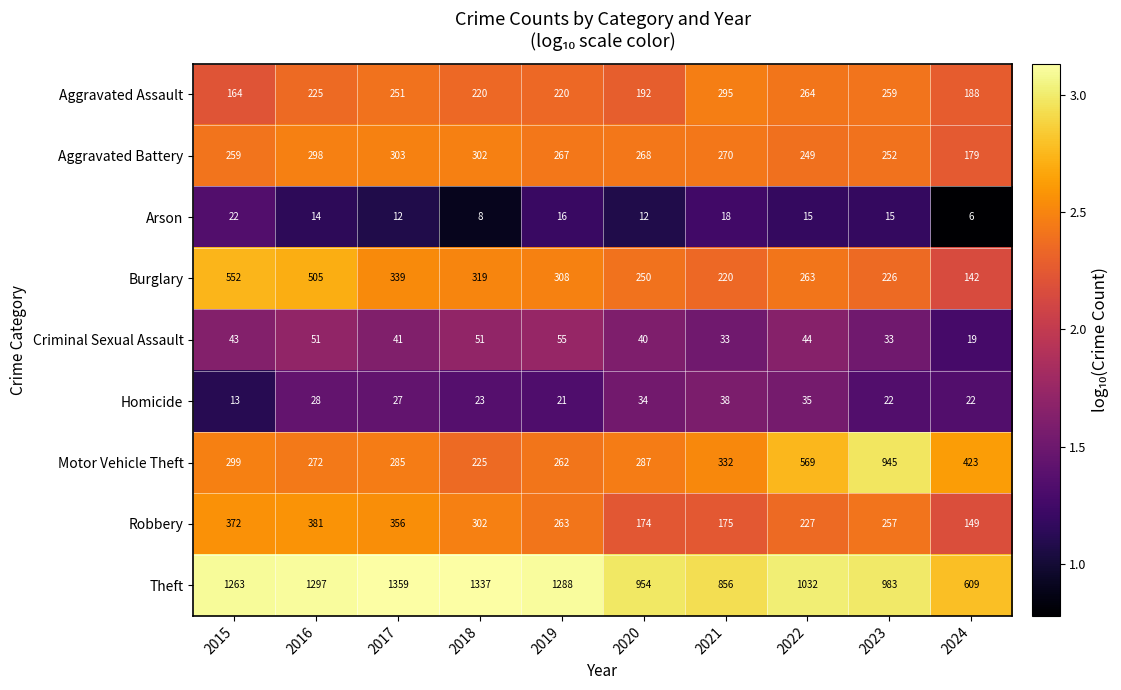

Which label corresponds to the smallest value in the chart?

2024